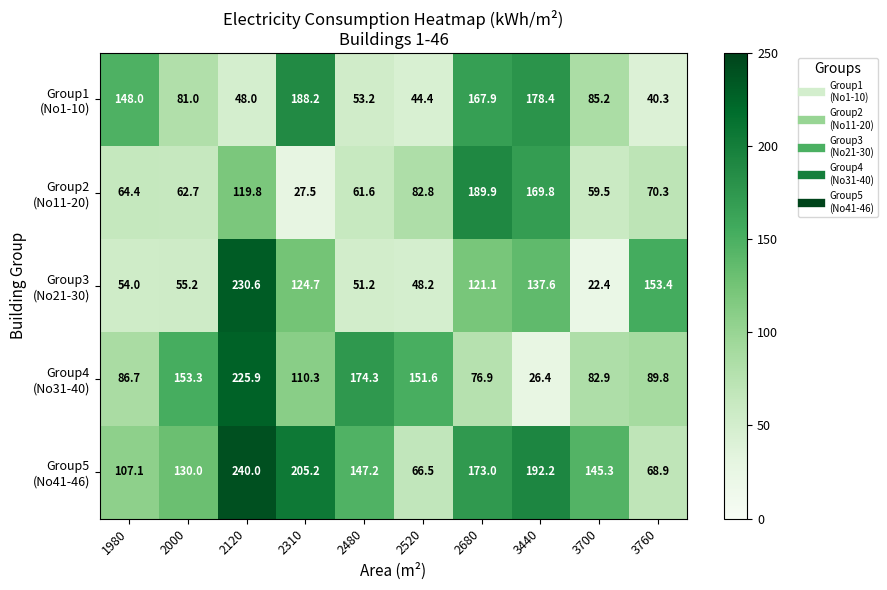

What is the difference between the highest and lowest values at 2520?

107.2